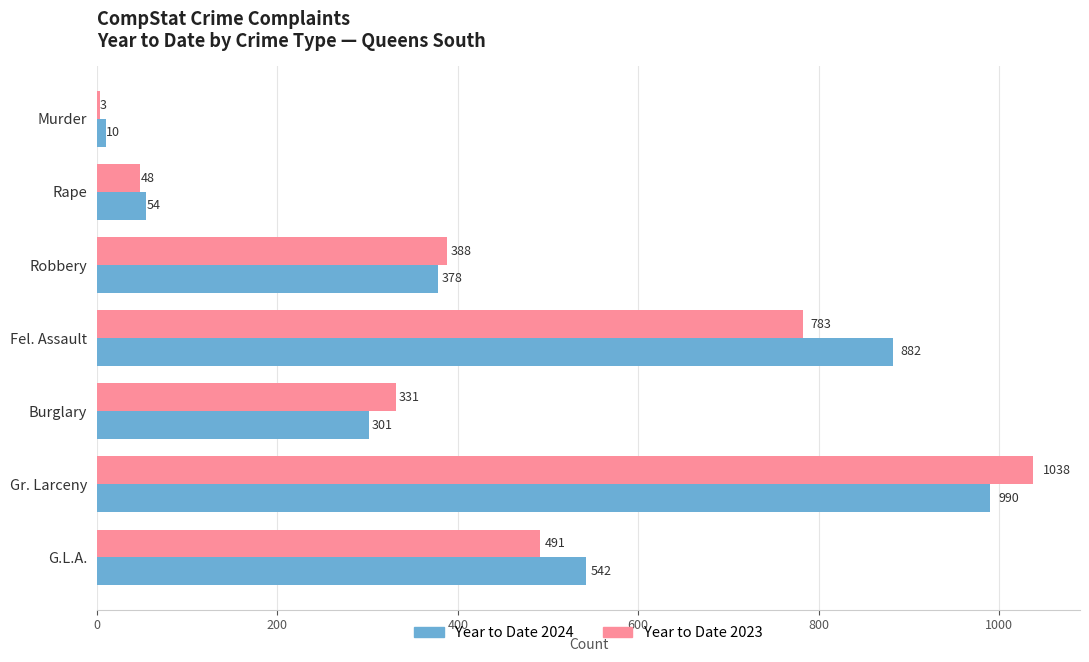

Which series changed the most between Murder and Robbery?

Year to Date 2023